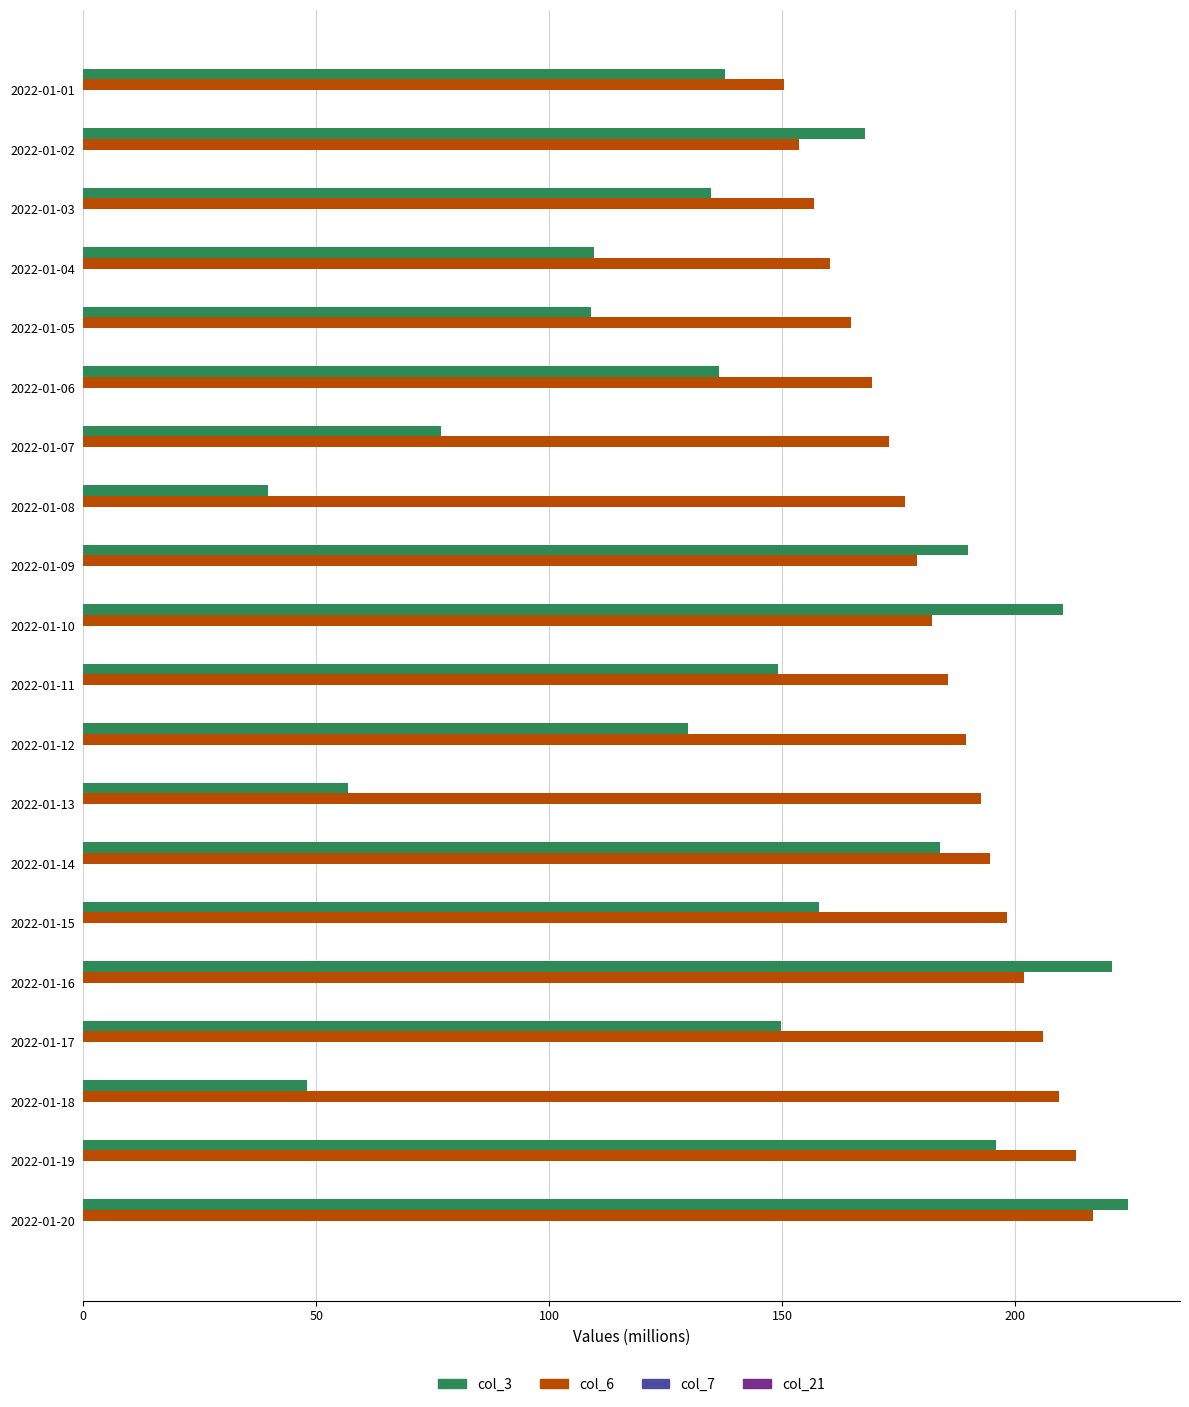

Is it true that col_3 equals 332.9 at 2022-01-09?

False